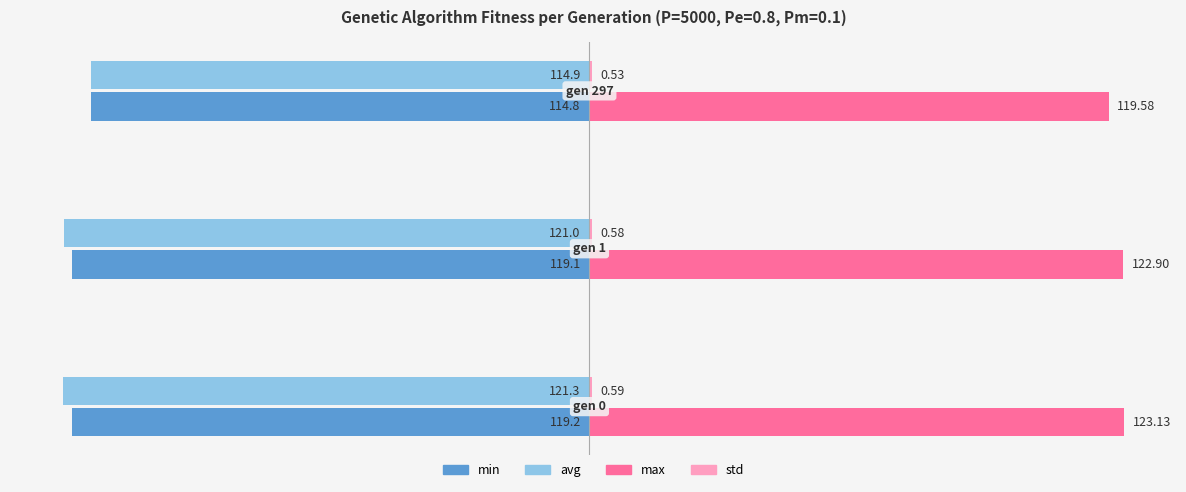

Which series has the largest total across all categories?

max